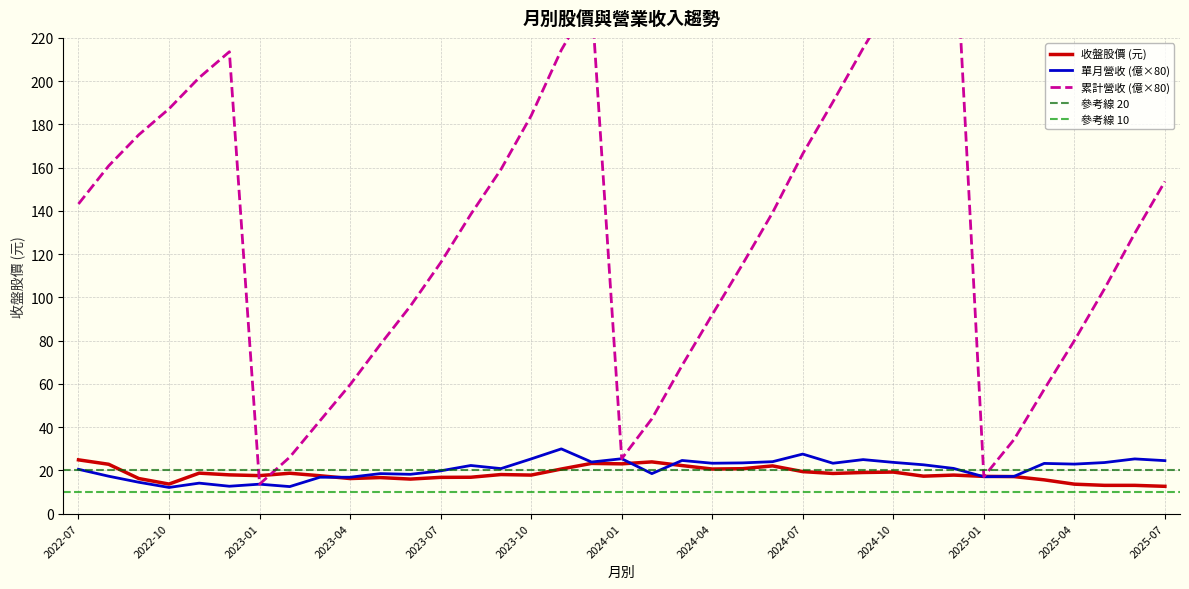

Where does the 累計營收(億) series first go above 138?

2022-07